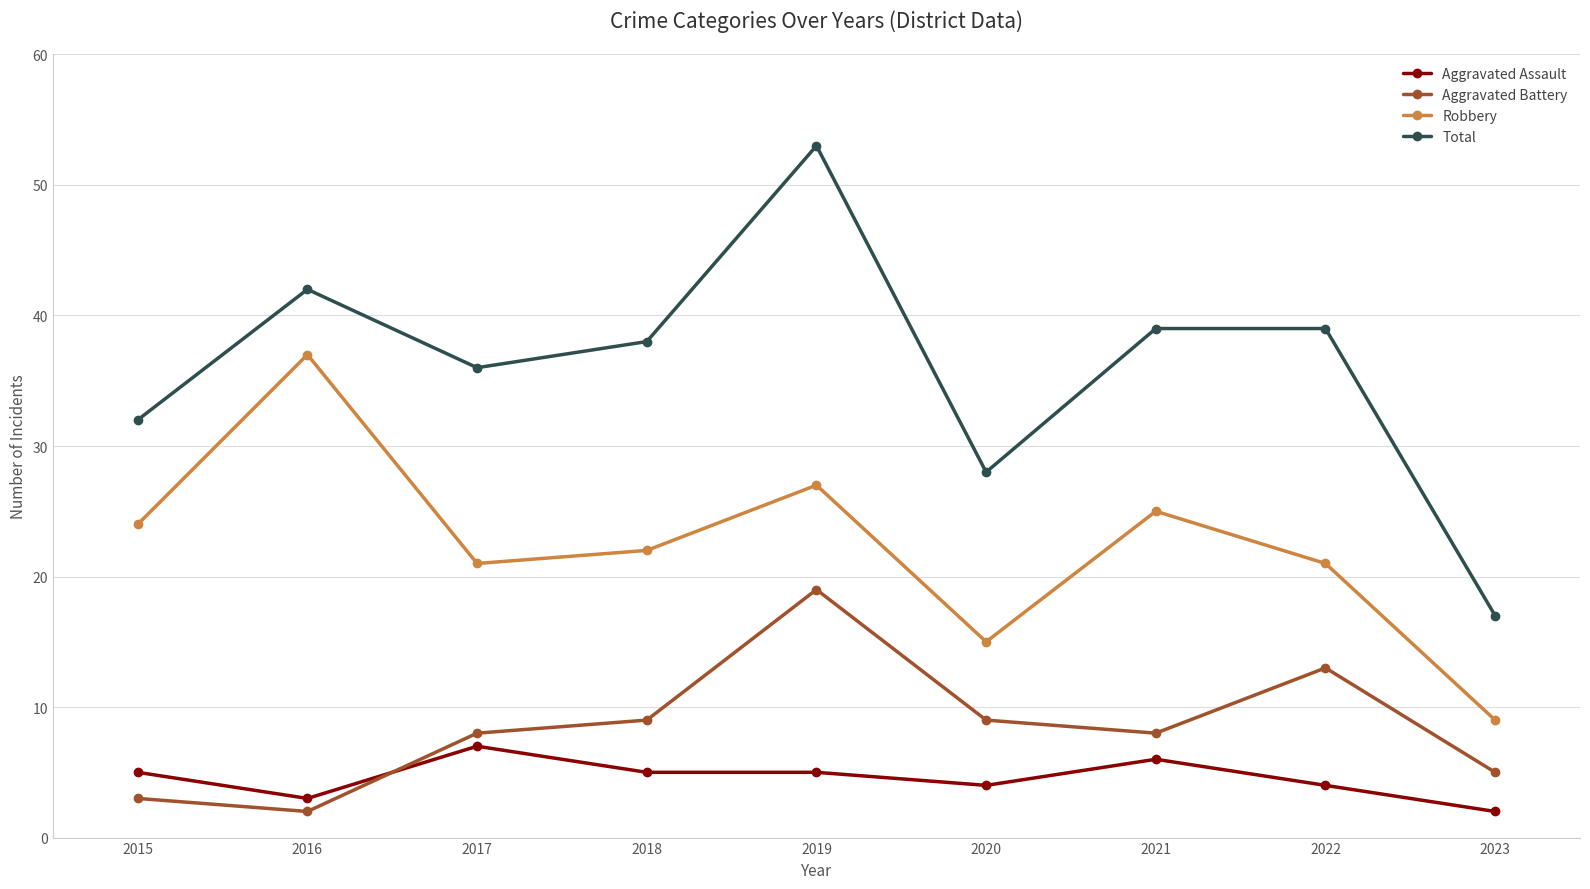

At which category does Total reach its first local peak?

2016